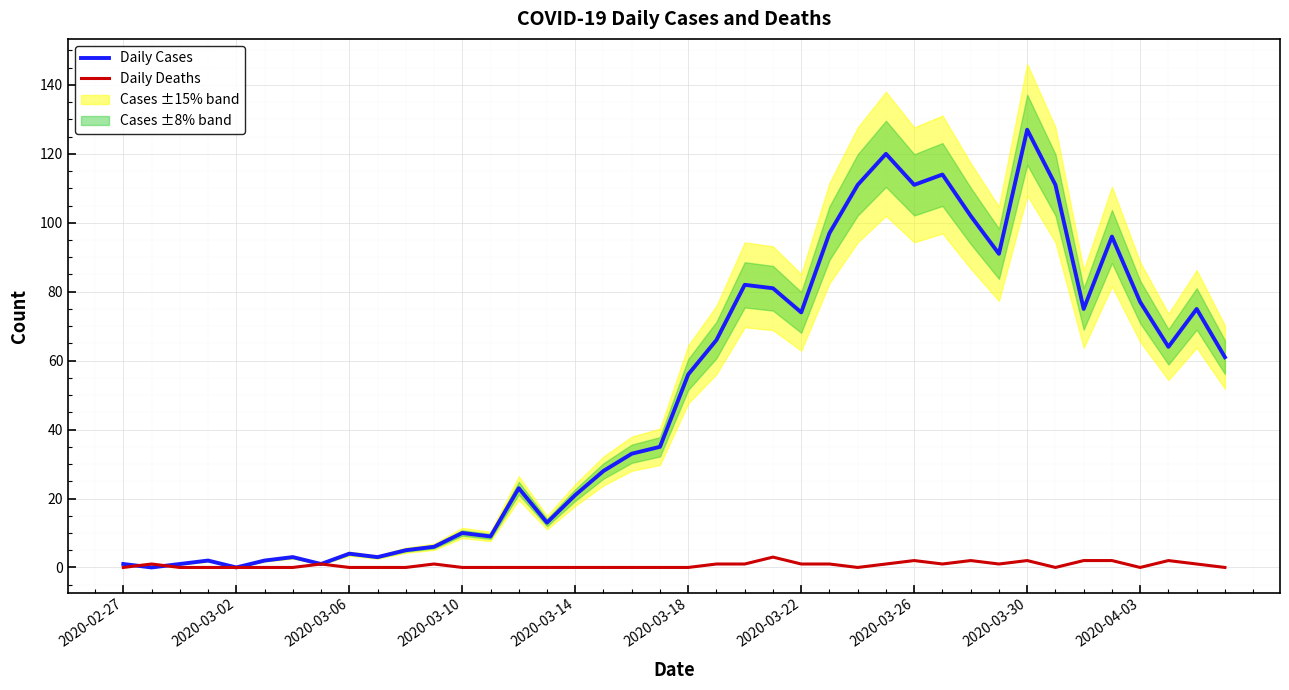

What is the sum of all Daily Cases values?

1991